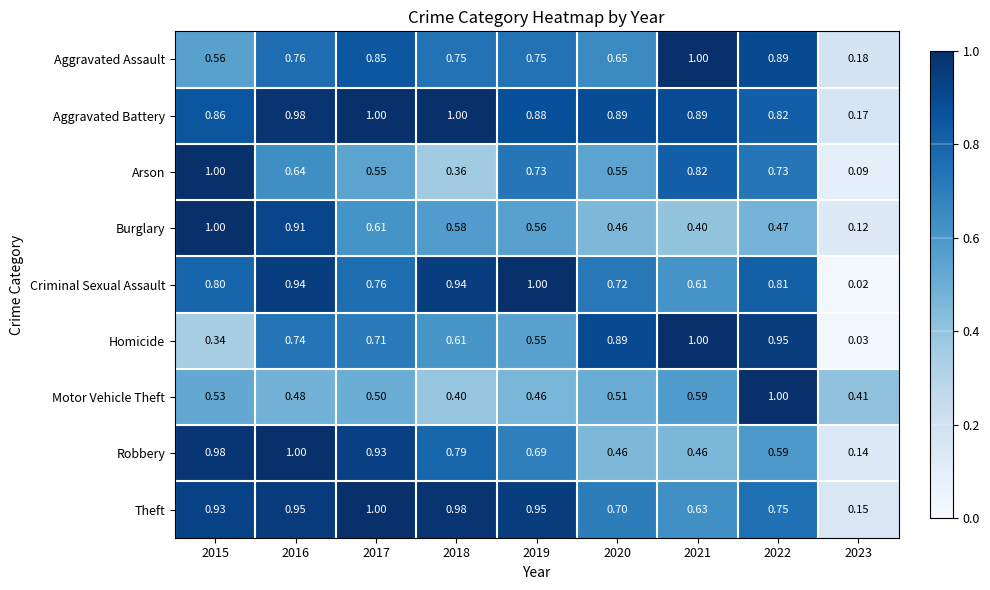

Which series has the largest total across all categories?

Aggravated Battery